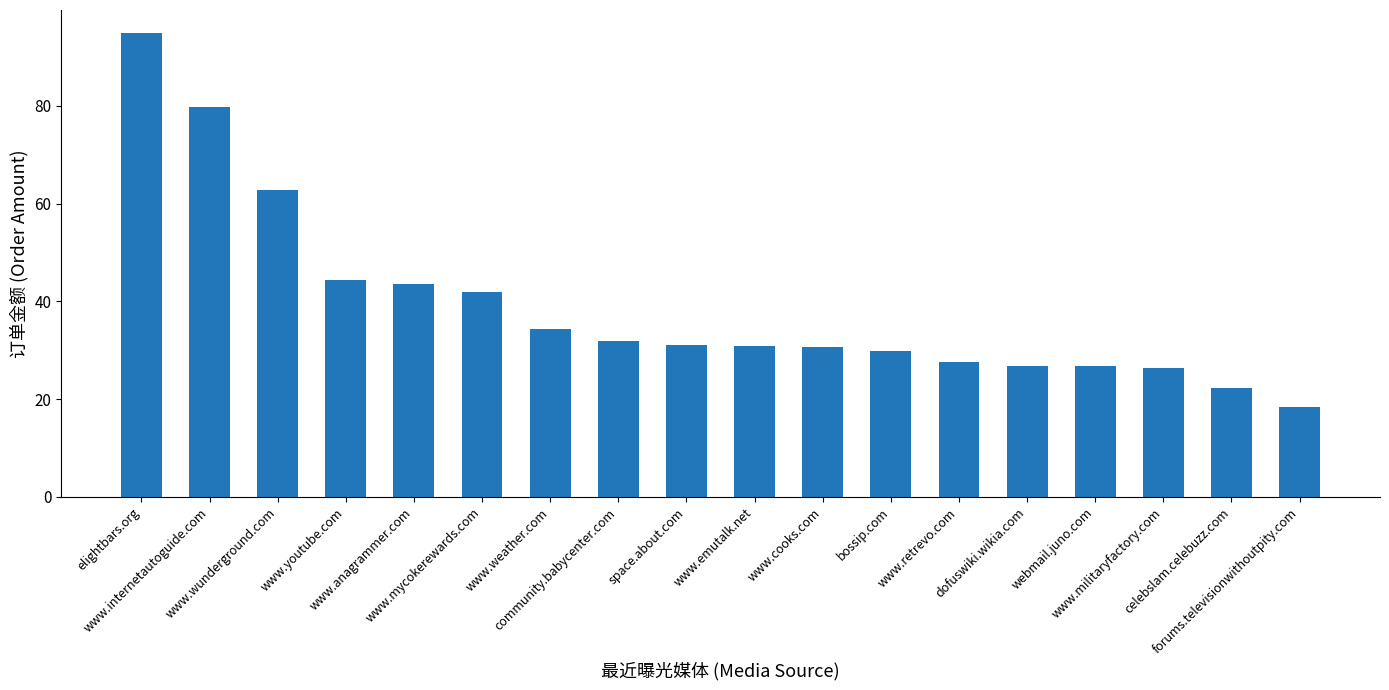

At which label does the data first exceed 31?

elightbars.org